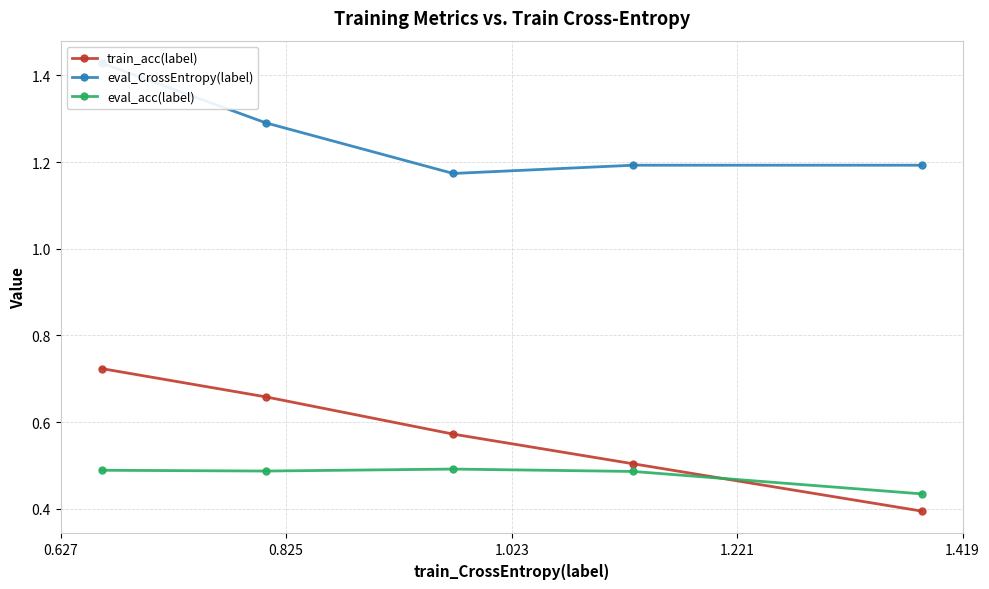

How many eval_acc(label) values are between 0 and 1?

5